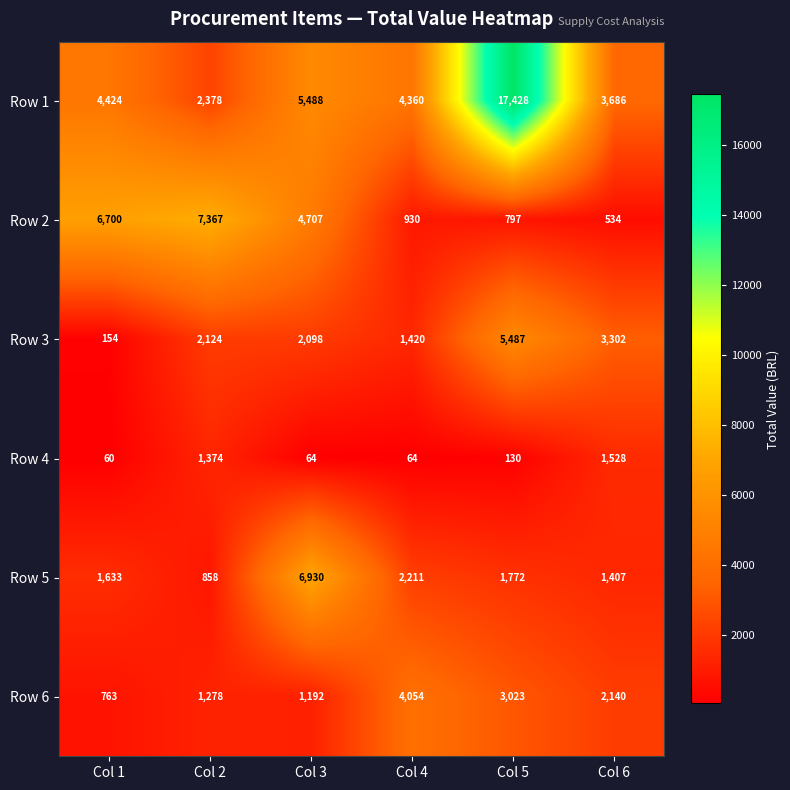

Which series has the largest total across all categories?

Row 1